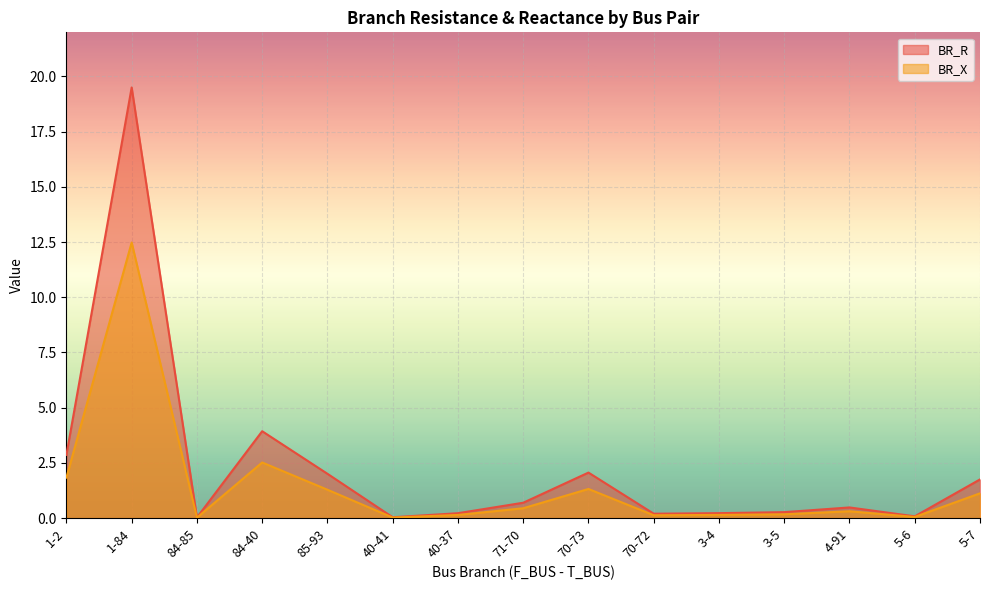

How many lines are shown in the chart?

2